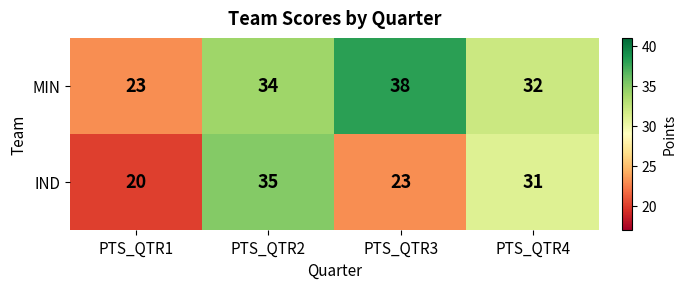

What is the spread (max minus min) of values at PTS_QTR3?

15